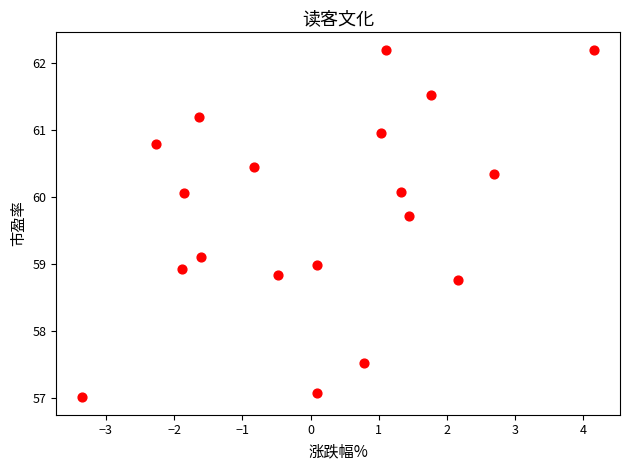

What is the range of X values (max minus min)?

7.5